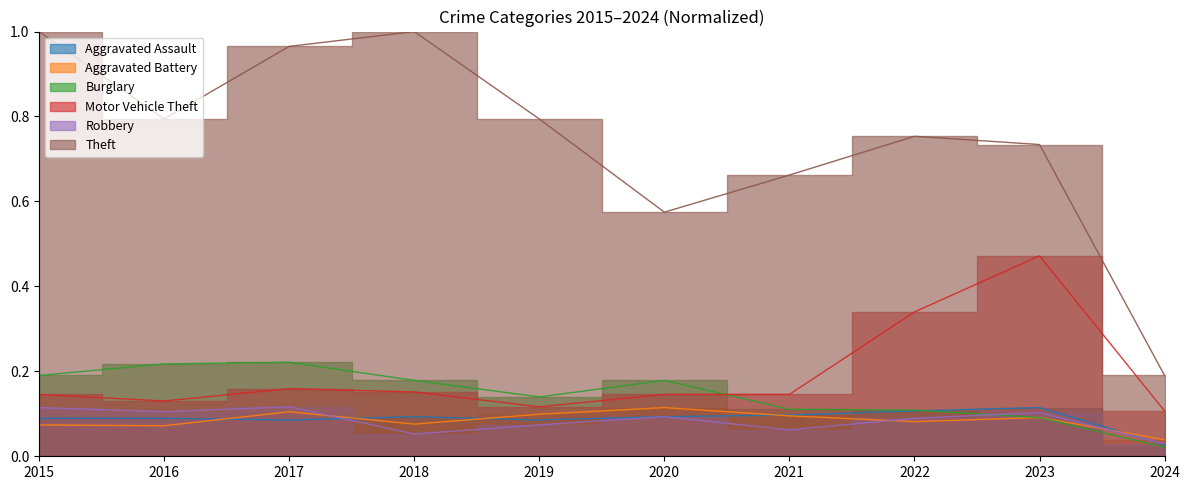

Is the value of Burglary at 2024 greater than the value of Aggravated Assault at 2019?

No